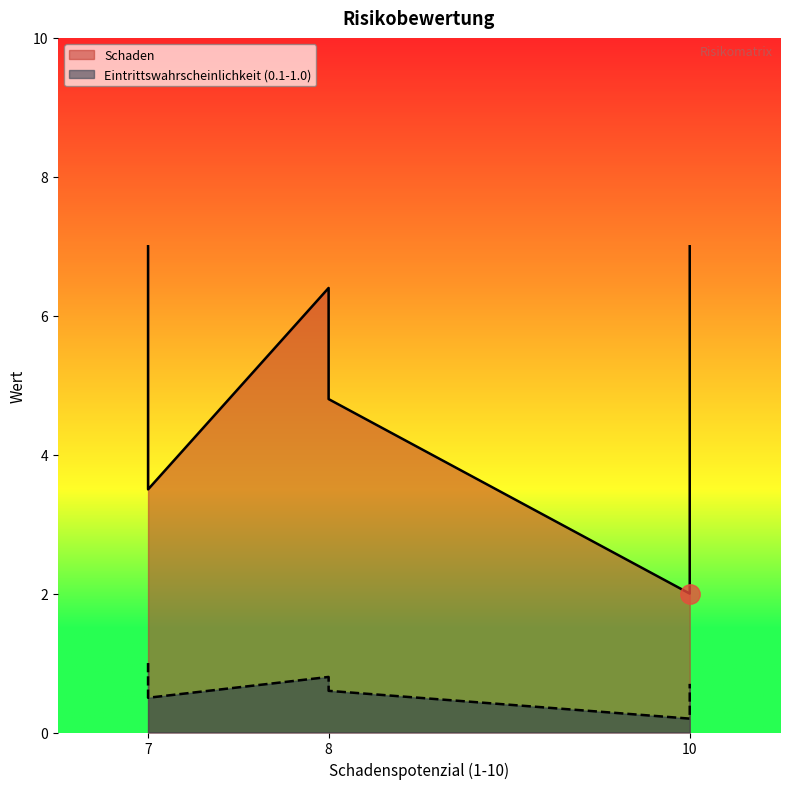

What is the difference between the highest and lowest values at R03?

6.0